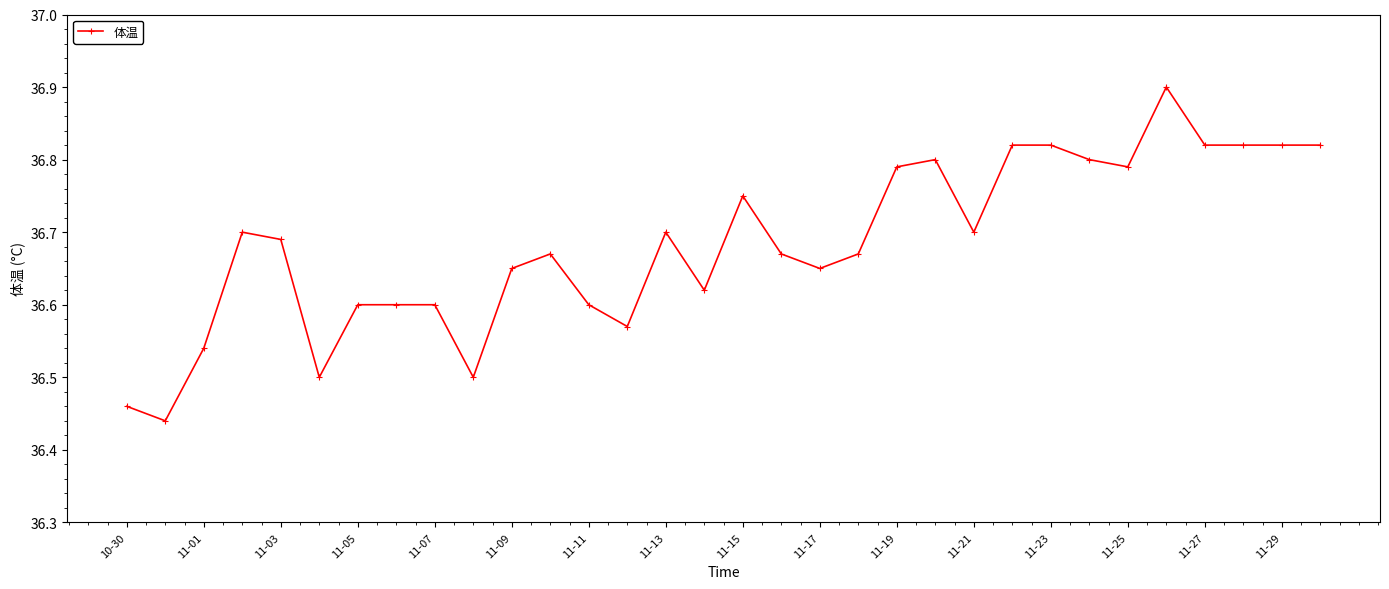

True or false: the data has more than 1 interior local peaks.

True